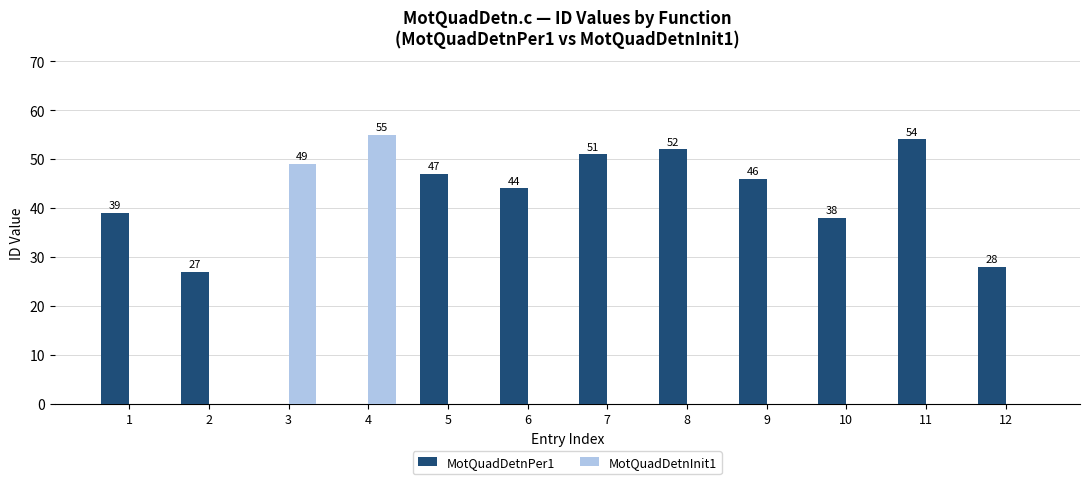

How many categories are shown in the chart?

12